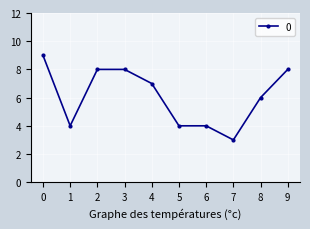

What is the ratio of the value at 6 to the value at 9?

0.5